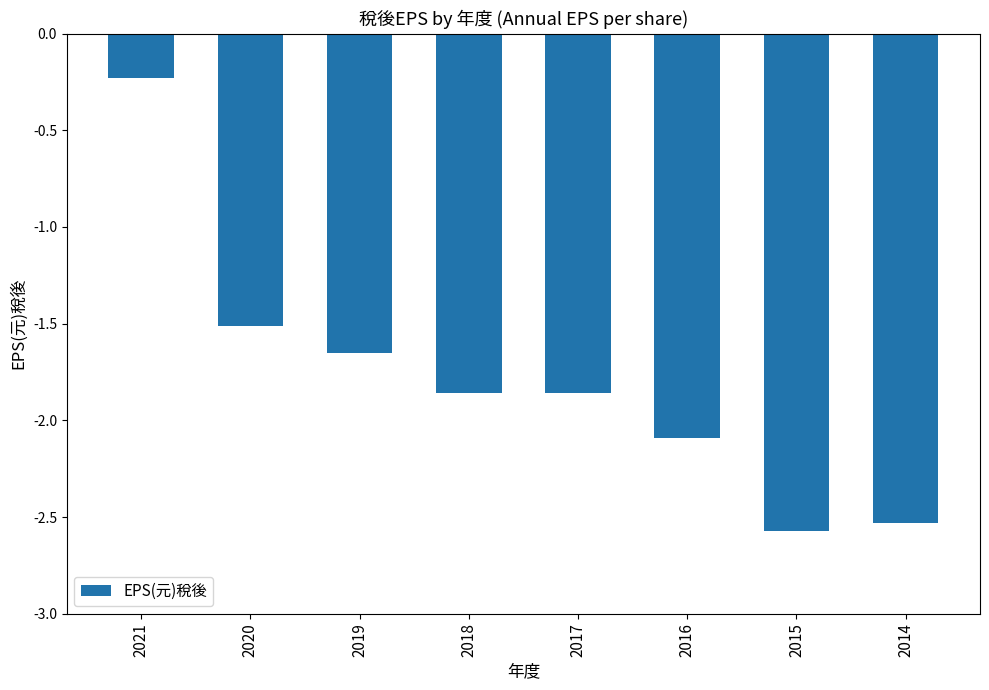

What is the change in value from 2021 to 2020?

-1.3